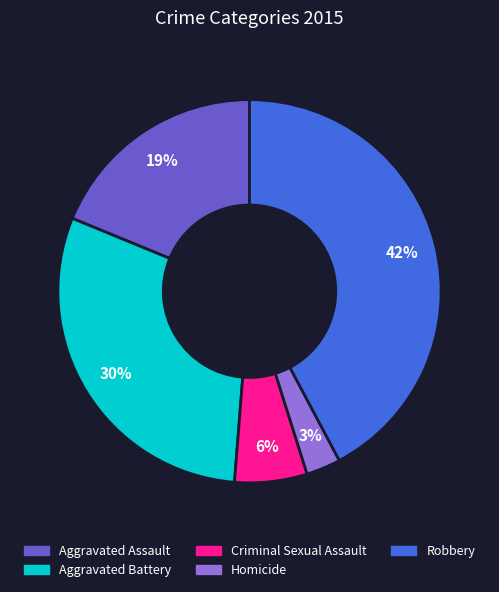

Which has a higher value, Homicide or Aggravated Battery?

Aggravated Battery